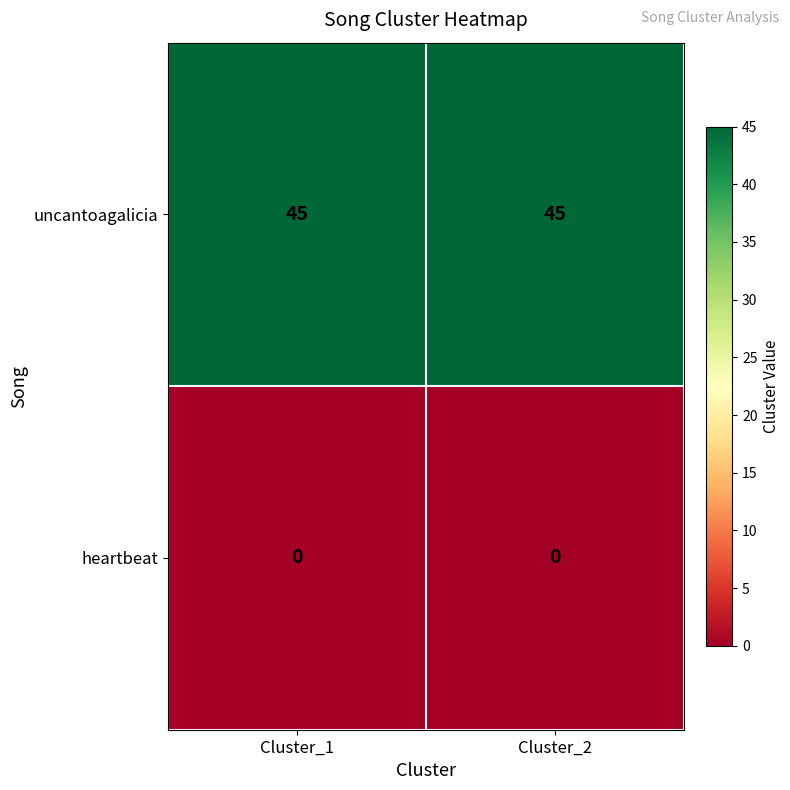

What is the spread (max minus min) of values at Cluster_2?

45